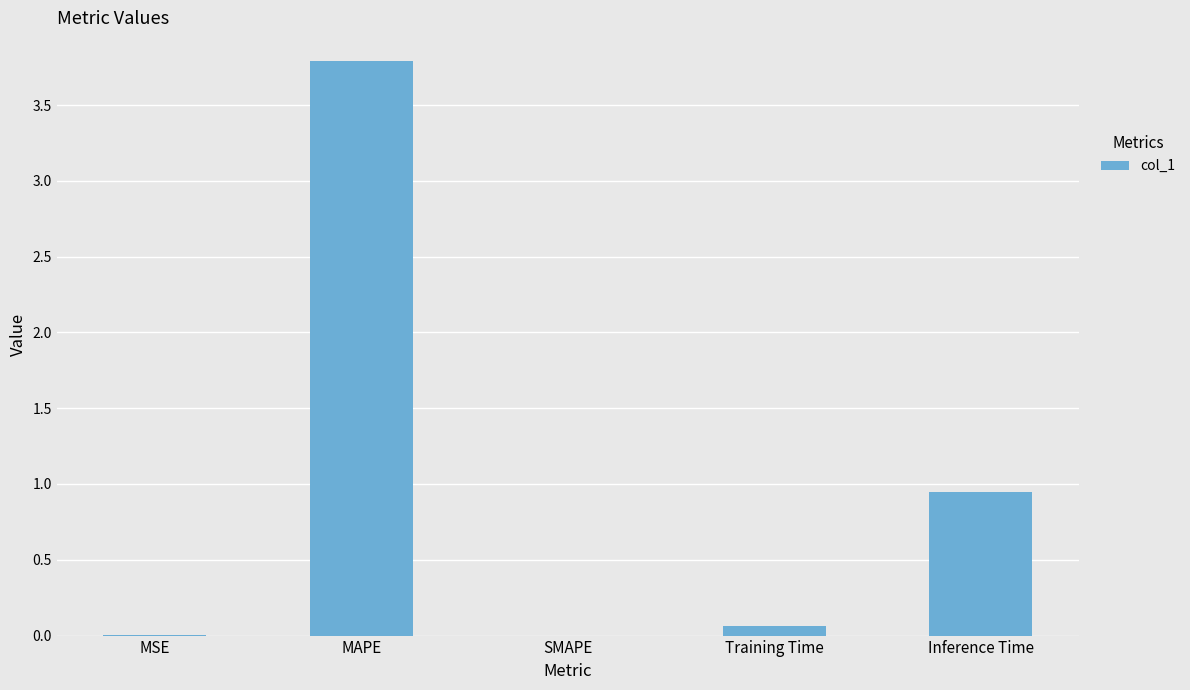

Count the number of data series in this chart.

1